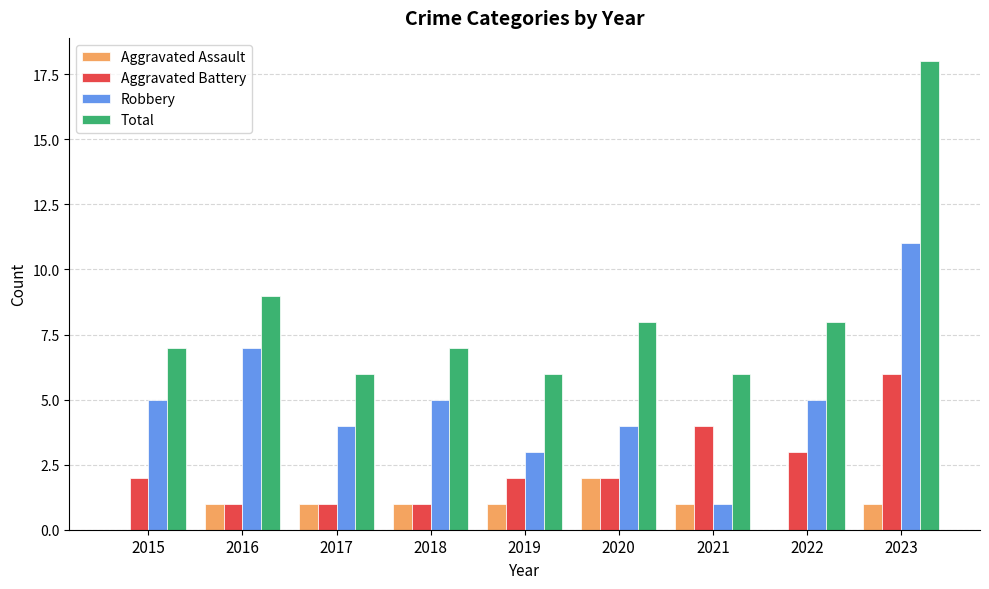

Which series has the largest range (max minus min)?

Total